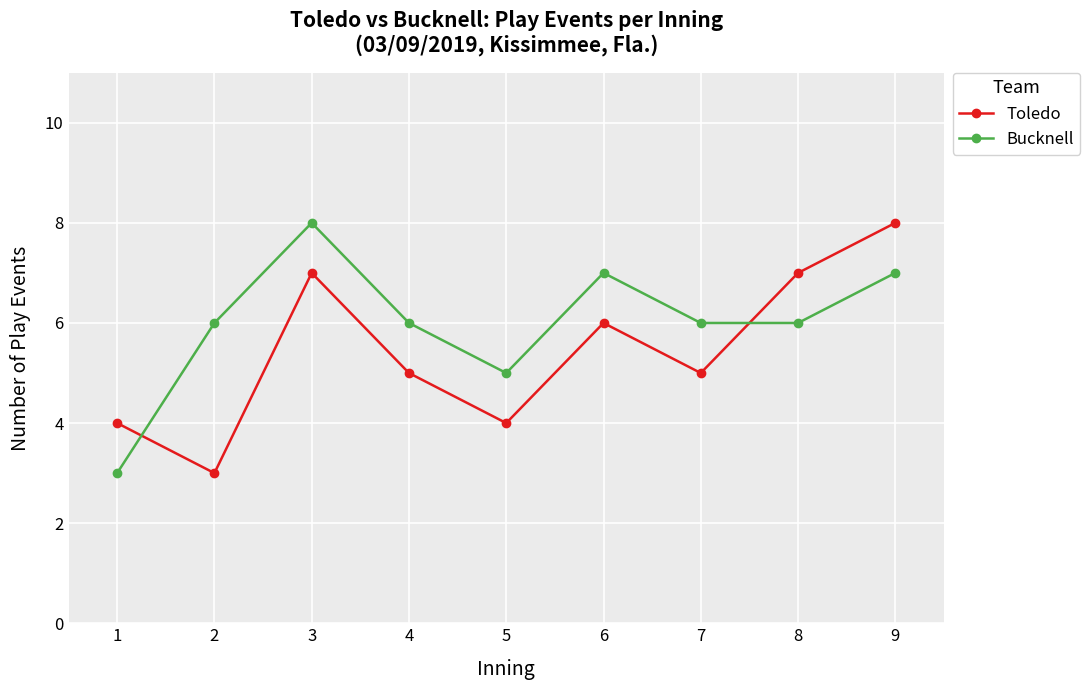

How many distinct data groups are displayed?

2